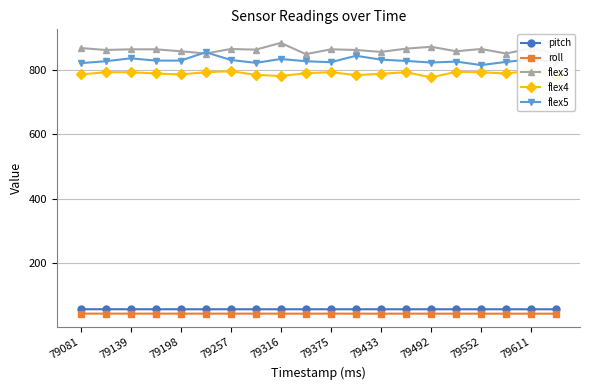

Read the flex4 value at 17.

789.0